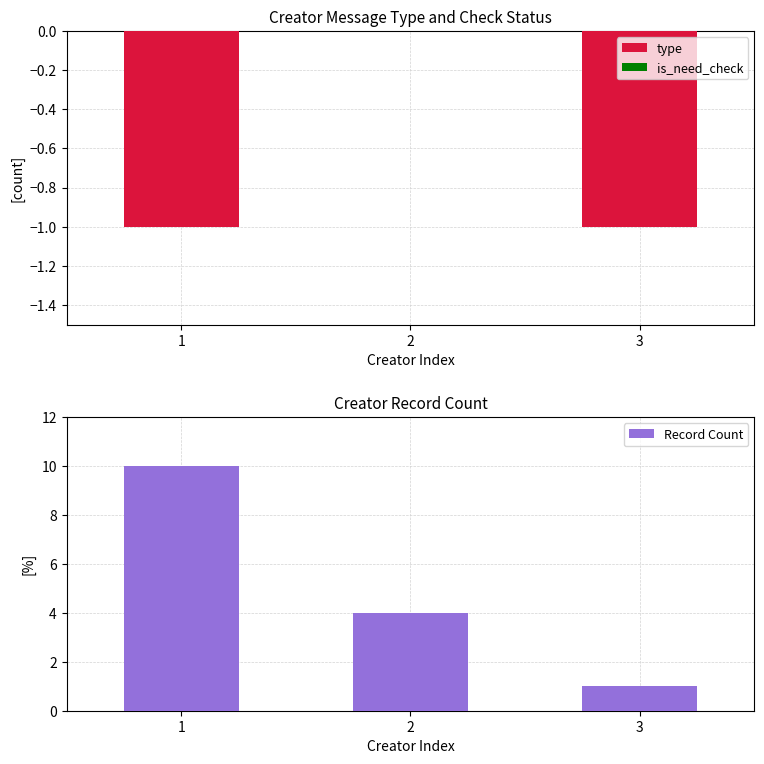

Between 1 and 3, which series saw the biggest shift?

Record Count